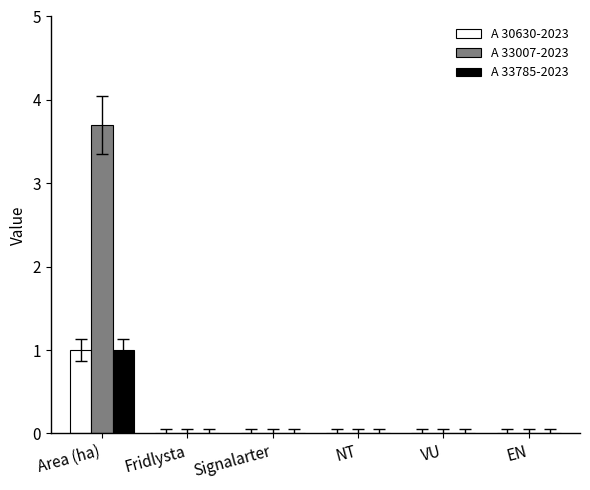

At which category is the sum across all series the highest?

Area (ha)